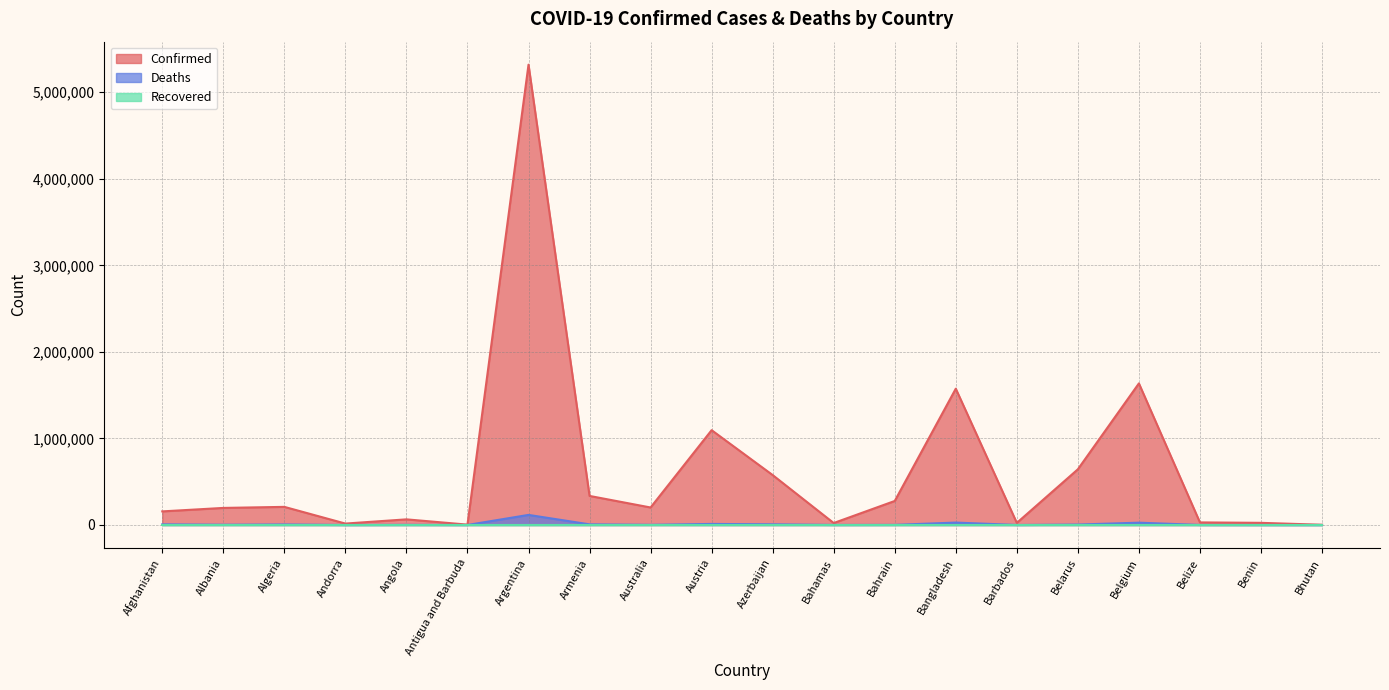

What is the minimum value shown in the chart?

0